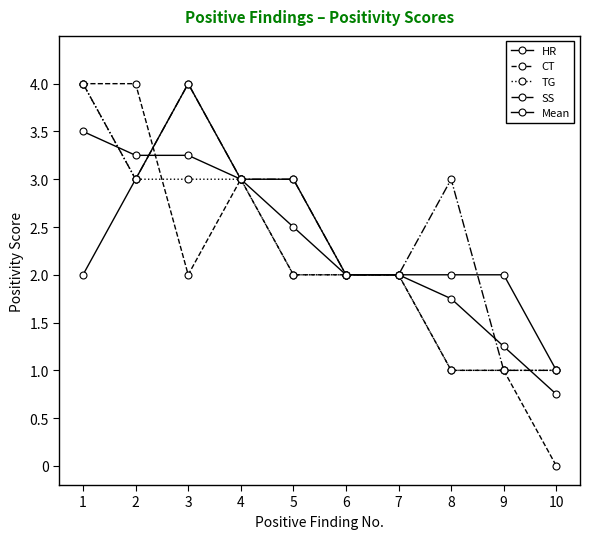

How many data points does each series have?

10